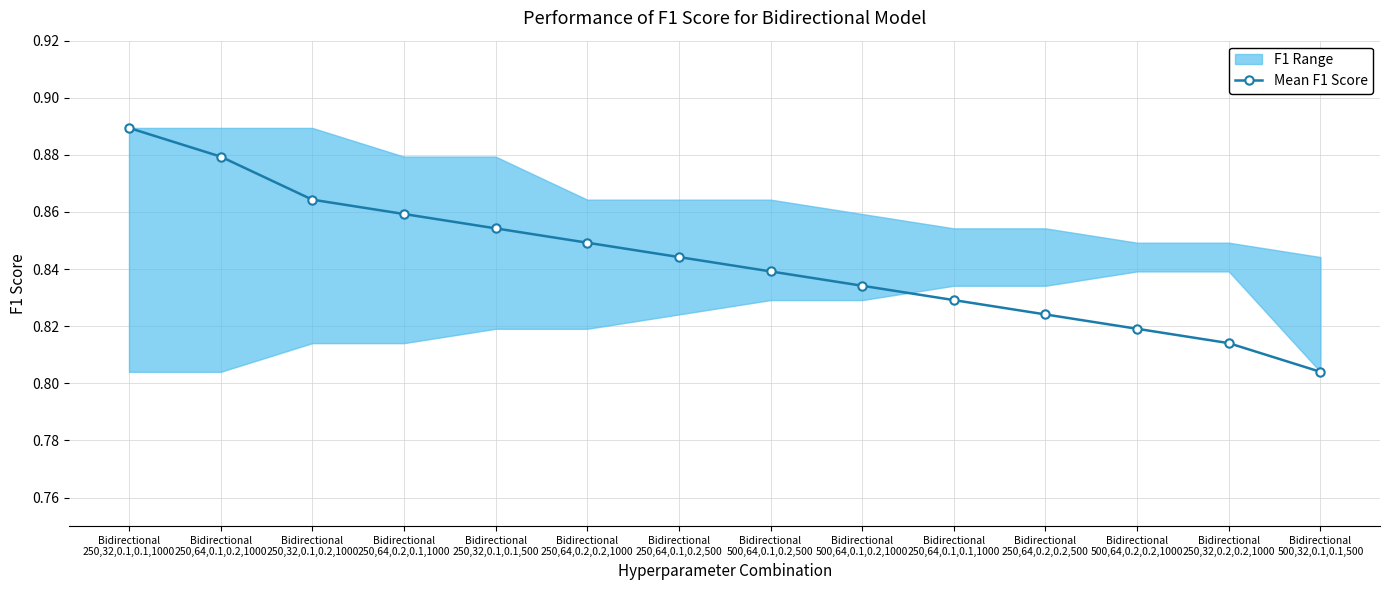

What value does the data have at Bidirectional
250,64,0.2,0.2,1000?

0.8